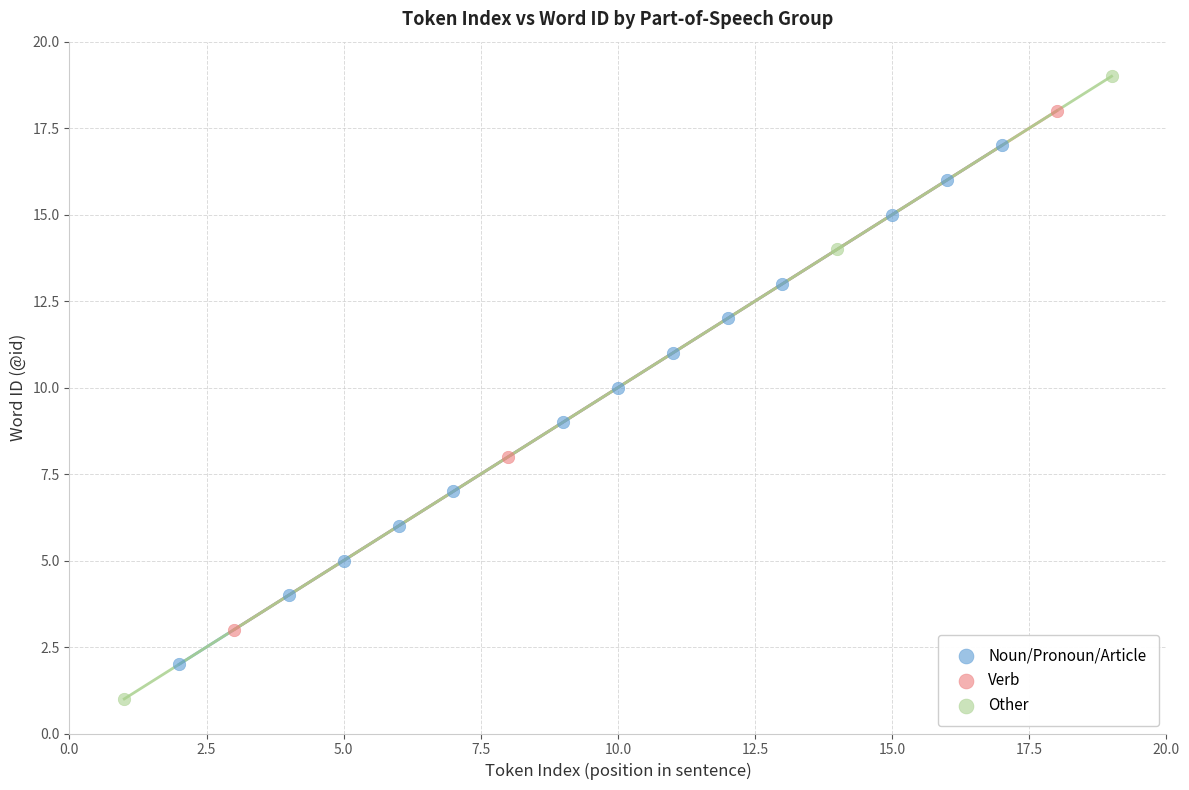

What are all the series names shown in the legend?

Noun/Pronoun/Article, Verb, Other